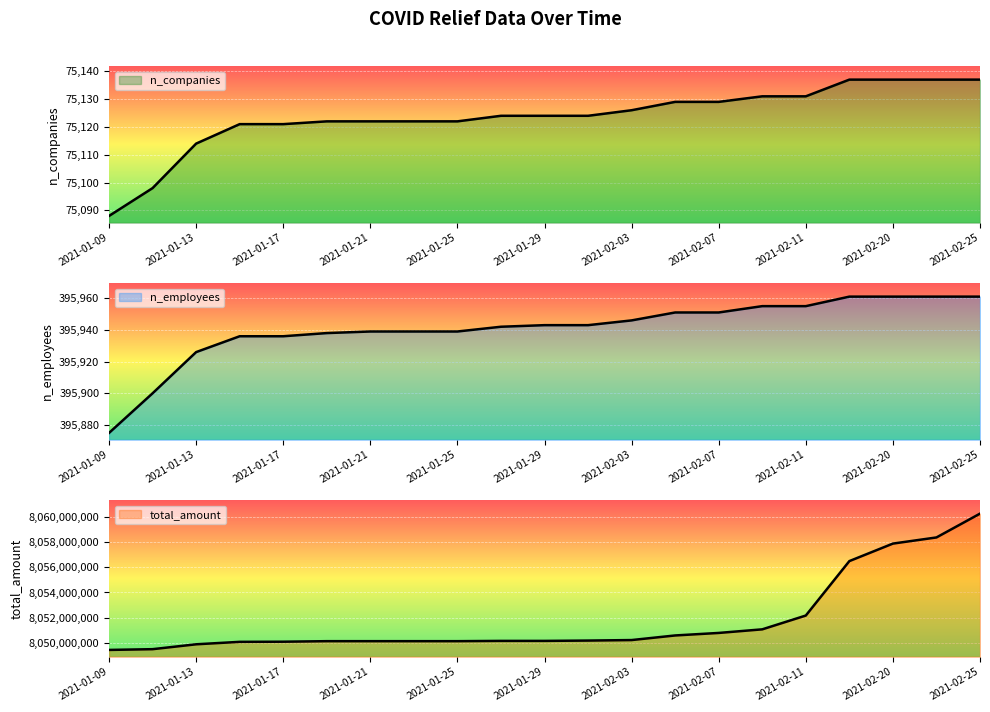

The total_amount series shows 12702496381 at 2021-02-07. True or false?

False